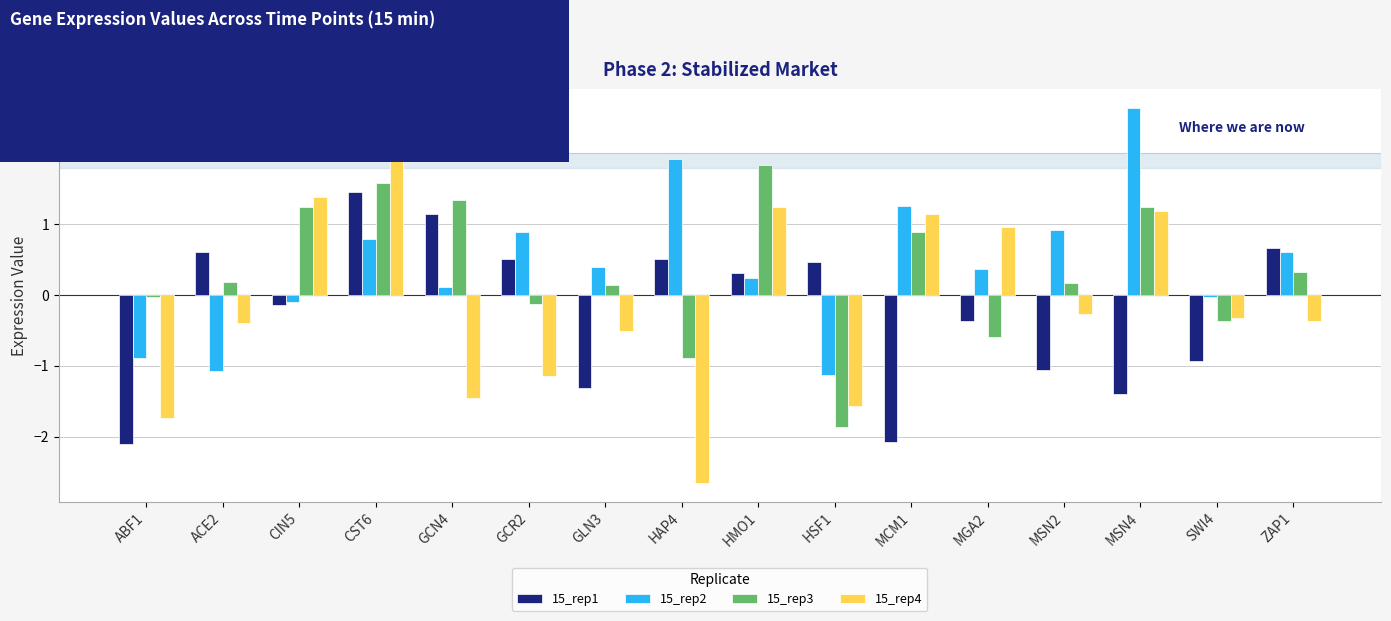

How many values in 15_rep1 are below zero?

8